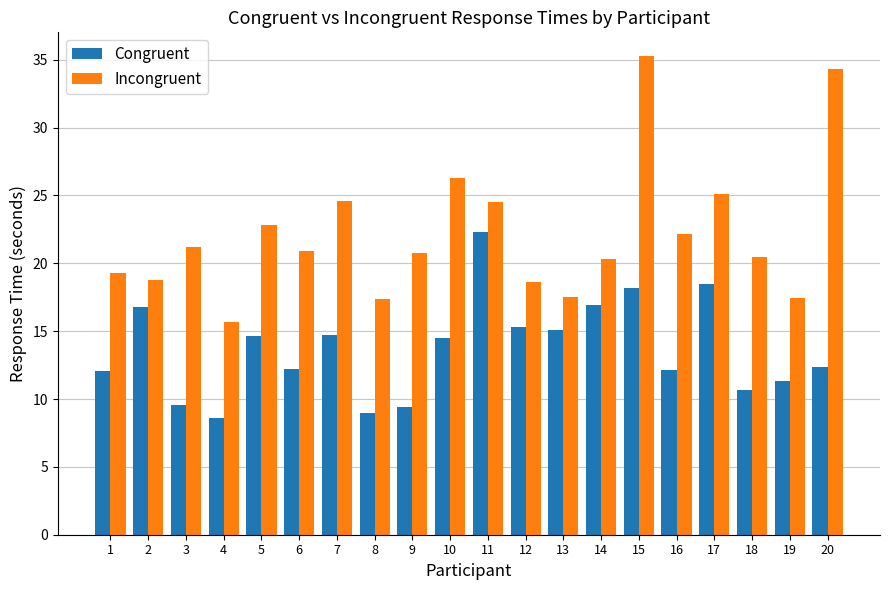

What is the spread (max minus min) of values at 13?

2.4